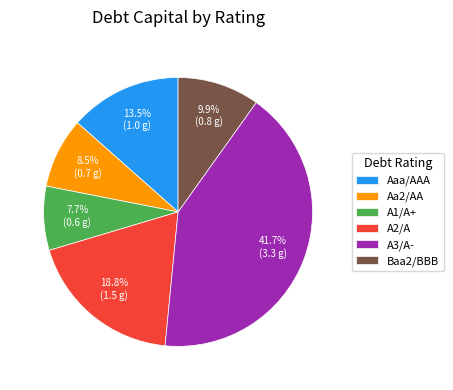

What is the smallest slice in the pie chart?

A1/A+